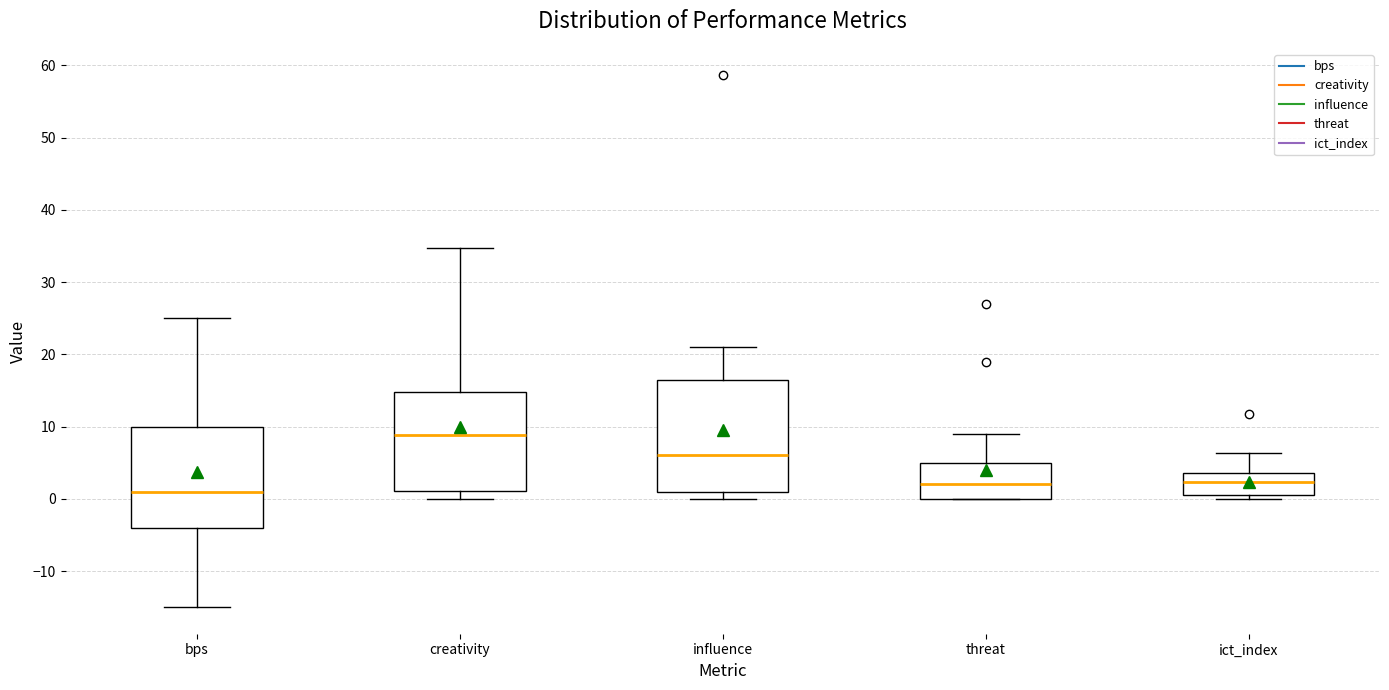

Reading left to right, transcribe this box plot: for each box, give where its median line is, the range the box spans, and where its two whiskers end, as read against the y-axis. The values are not printed on the chart, so give them approximately, as read against the axis.

bps: median 1, box -4 to 10, whiskers -15 to 25
creativity: median 9, box 1 to 15, whiskers 0 to 35
influence: median 6, box 1 to 16, whiskers 0 to 21
threat: median 2, box 0 to 5, whiskers 0 to 9
ict_index: median 2, box 1 to 4, whiskers 0 to 6